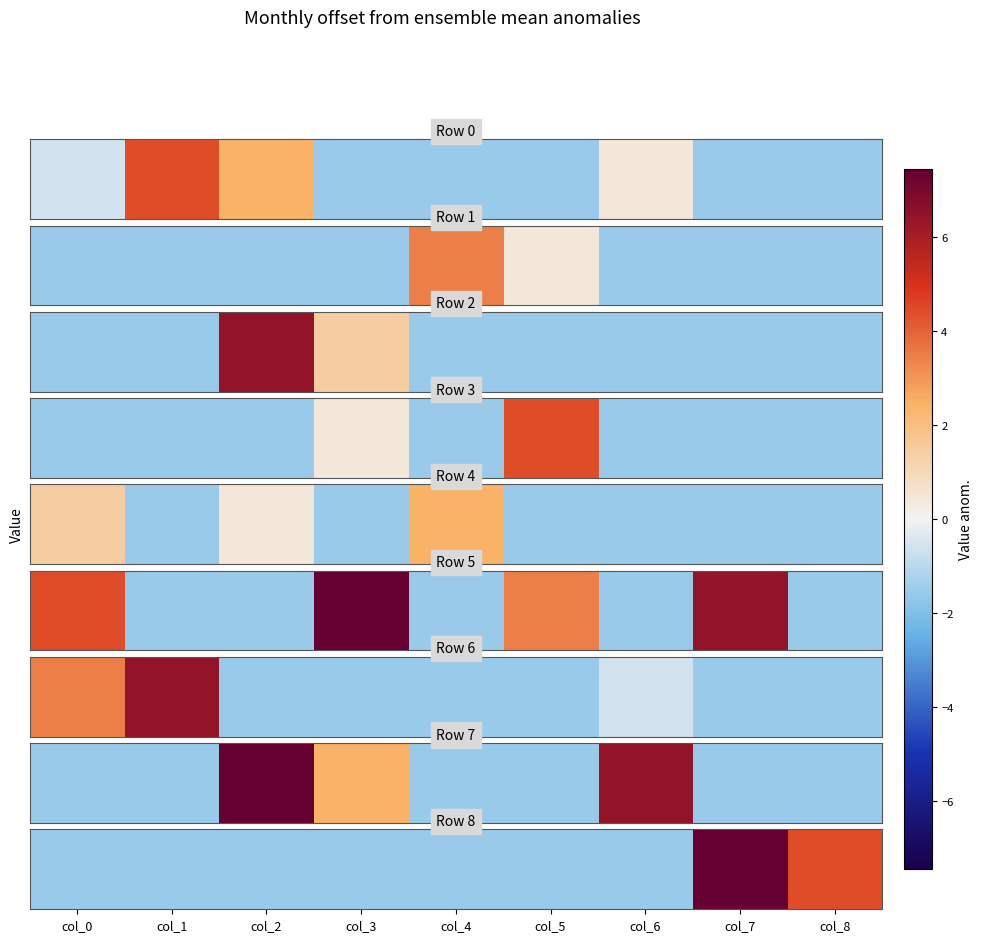

What is the difference between the maximum and minimum values?

9.0